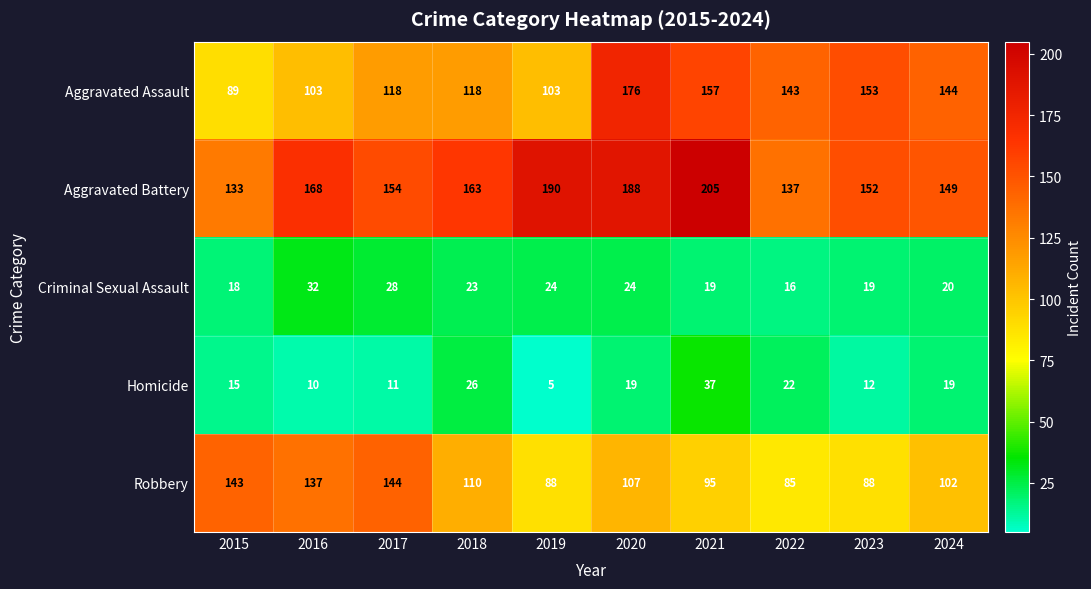

How many categories are shown in the chart?

10